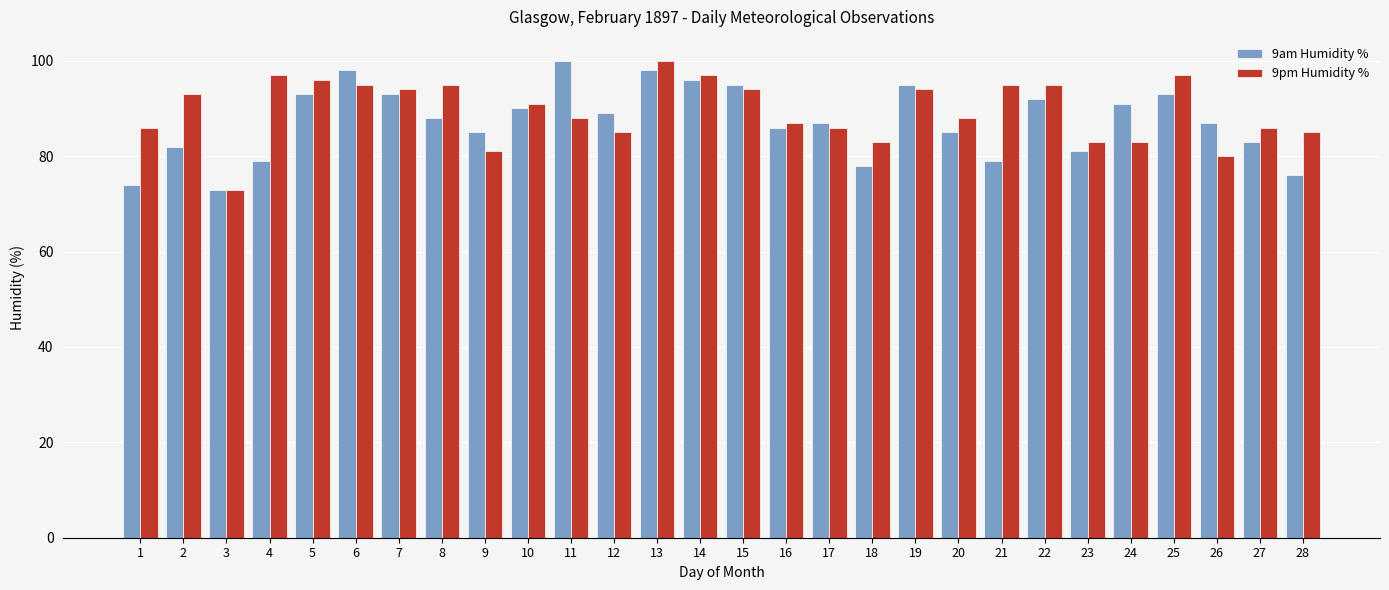

Which series has the largest total across all categories?

9pm Humidity %